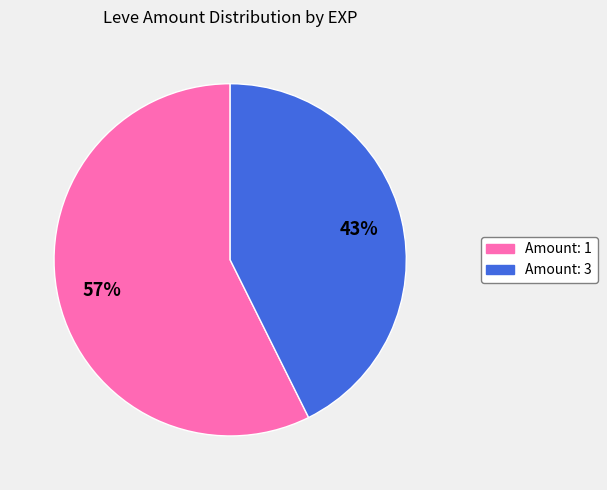

Does any single category account for the majority?

Yes